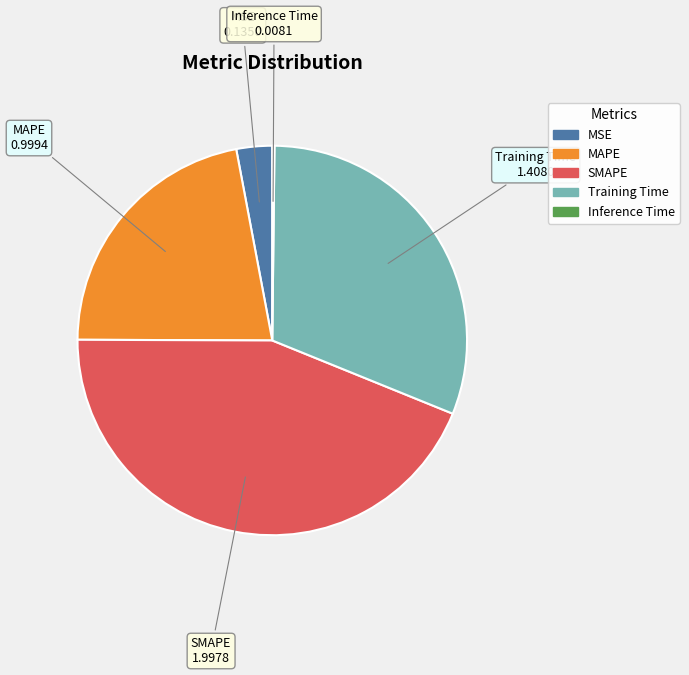

What is the ratio of the value at Training Time to the value at SMAPE?

0.7